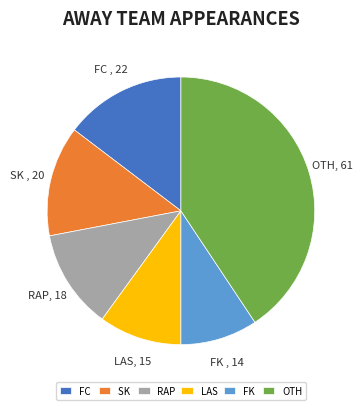

Which category has the biggest portion of the pie?

OTH